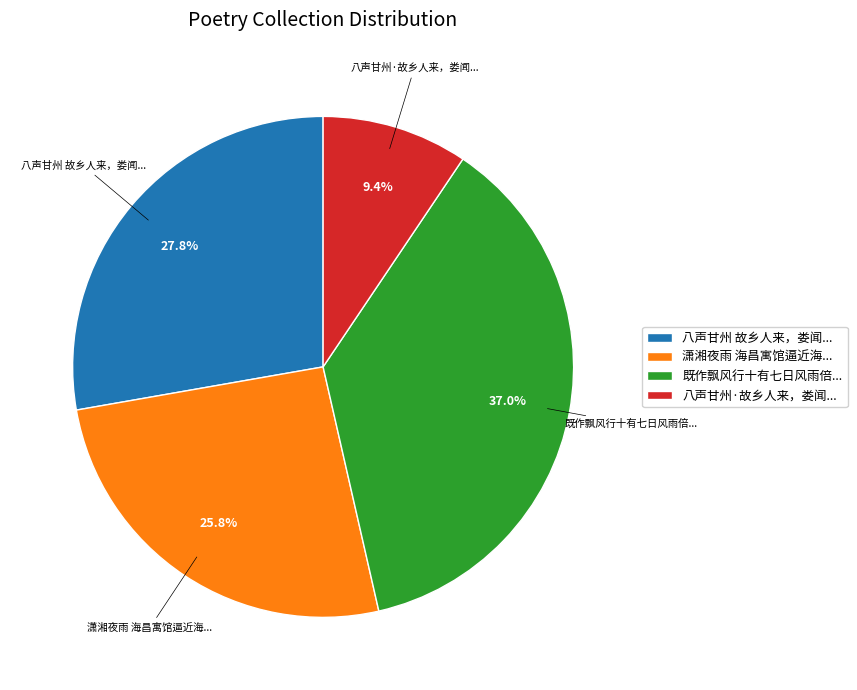

What is the largest slice in the pie chart?

既作飘风行十有七日风雨倍...